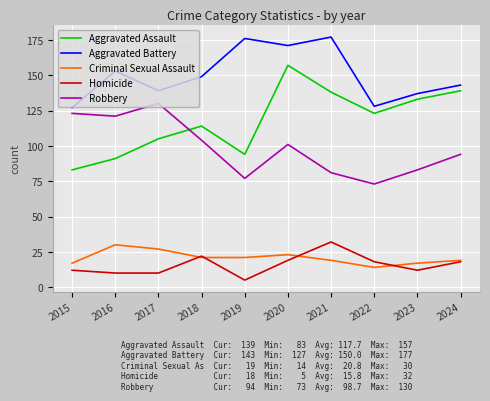

At which category does Homicide reach its first local peak?

2018